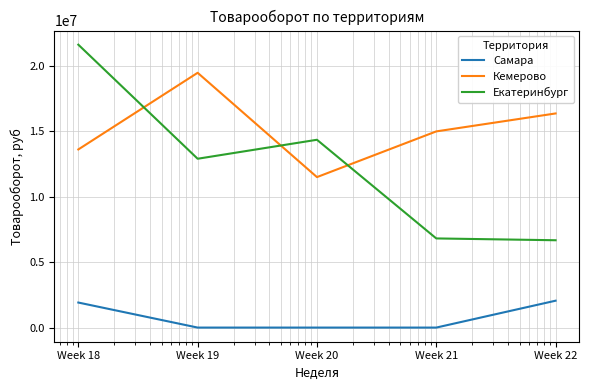

True or false: Екатеринбург and Кемерово intersect in this chart.

True